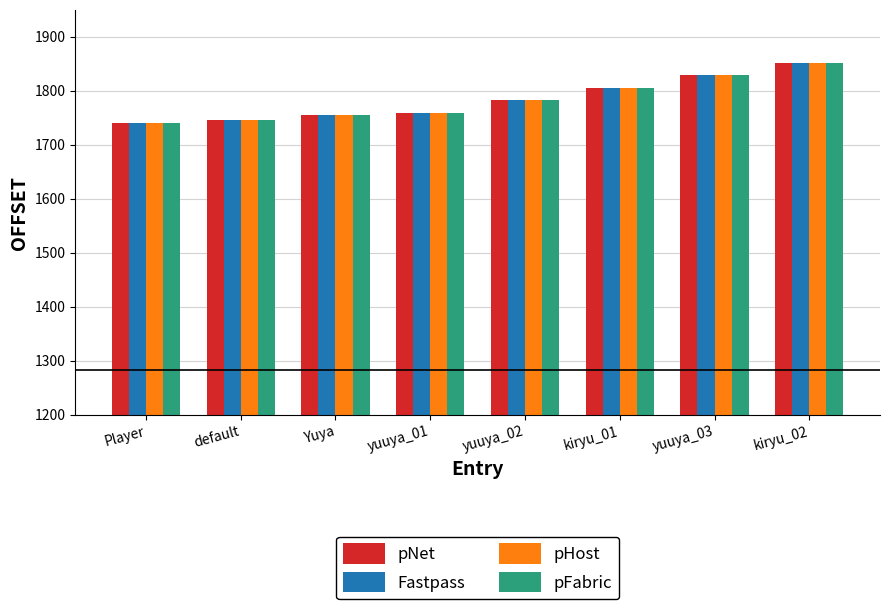

Are the bars grouped side by side (vs. stacked)?

Yes